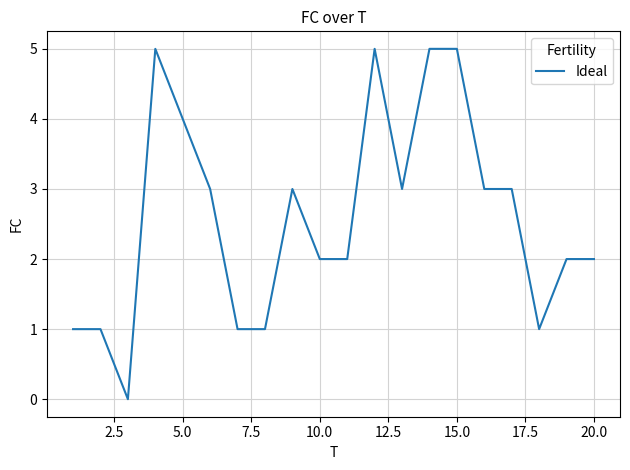

What is the maximum value shown in the chart?

5